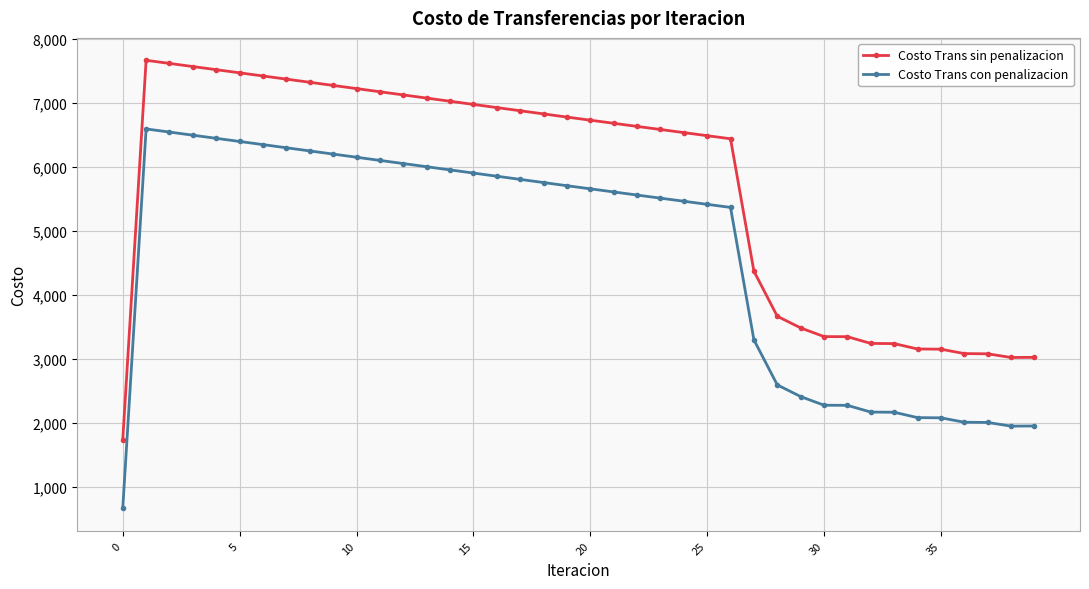

Does the chart display data point markers on the line(s)?

Yes